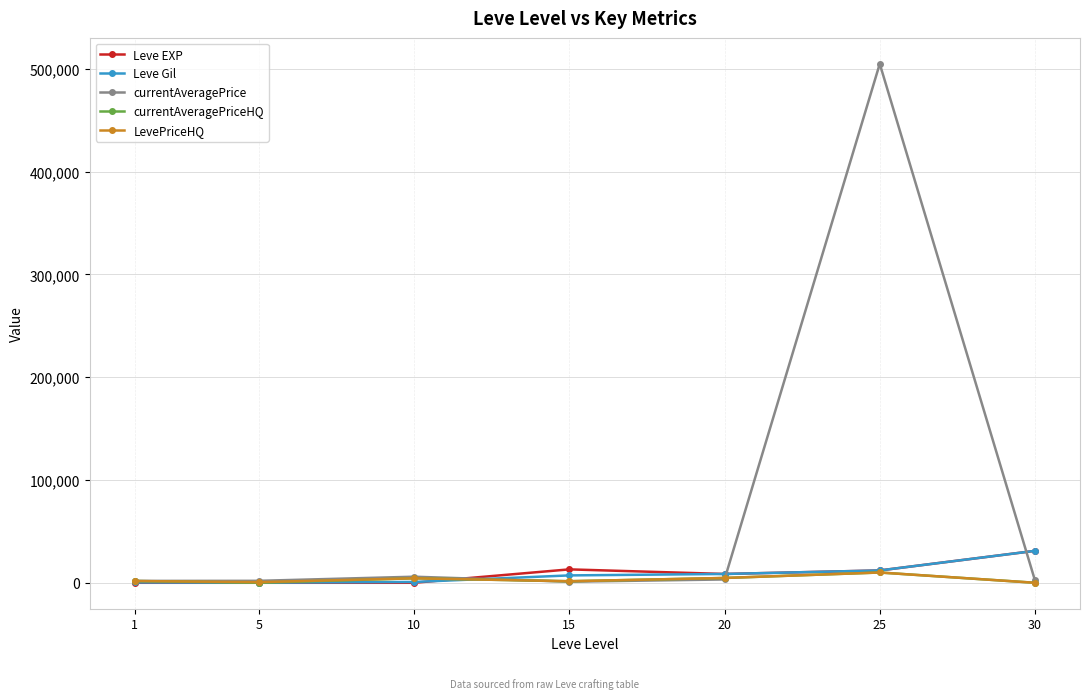

Which series has the largest total across all categories?

currentAveragePrice